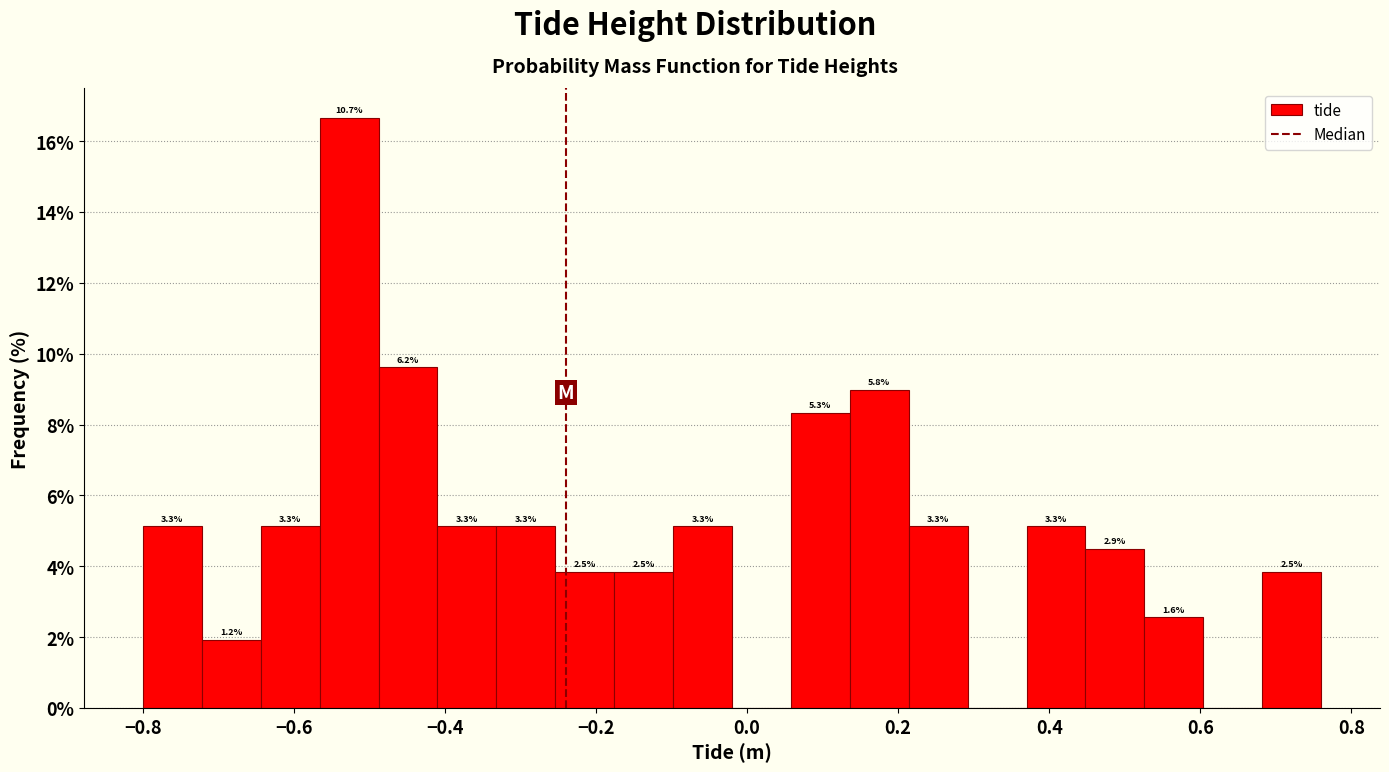

Read against the x-axis, roughly where is the centre of the tallest bar?

-0.52